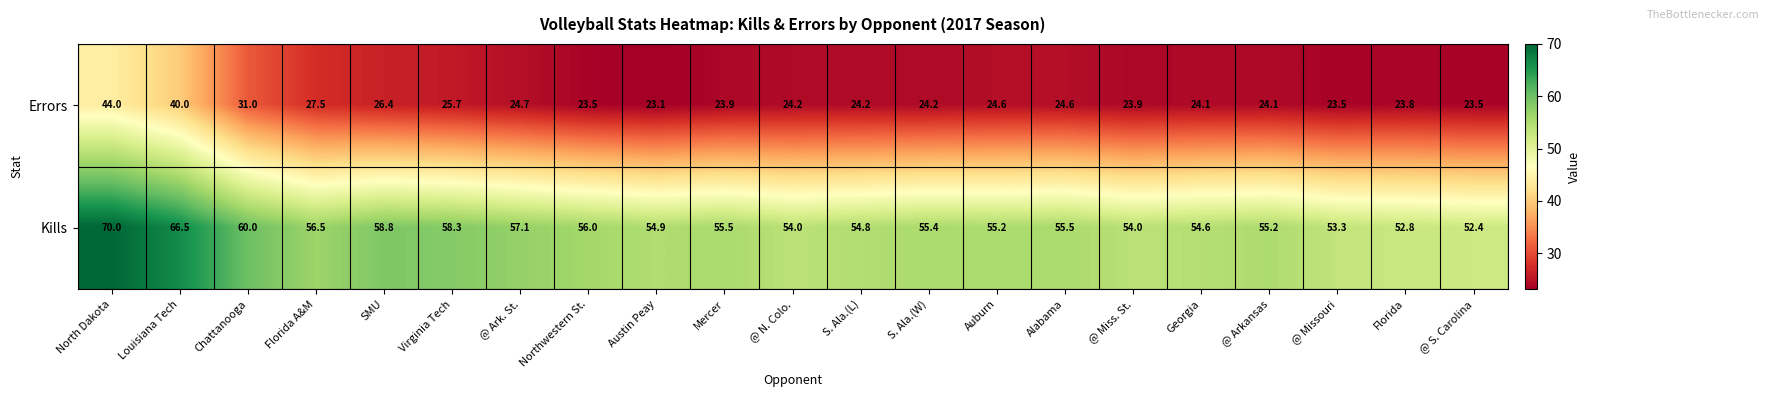

Where is Errors nearest to the value 33?

Chattanooga